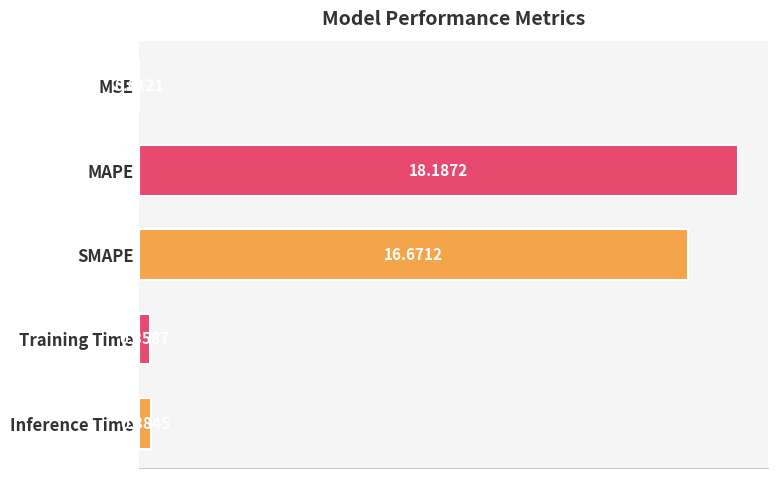

What is the greatest value displayed?

18.2